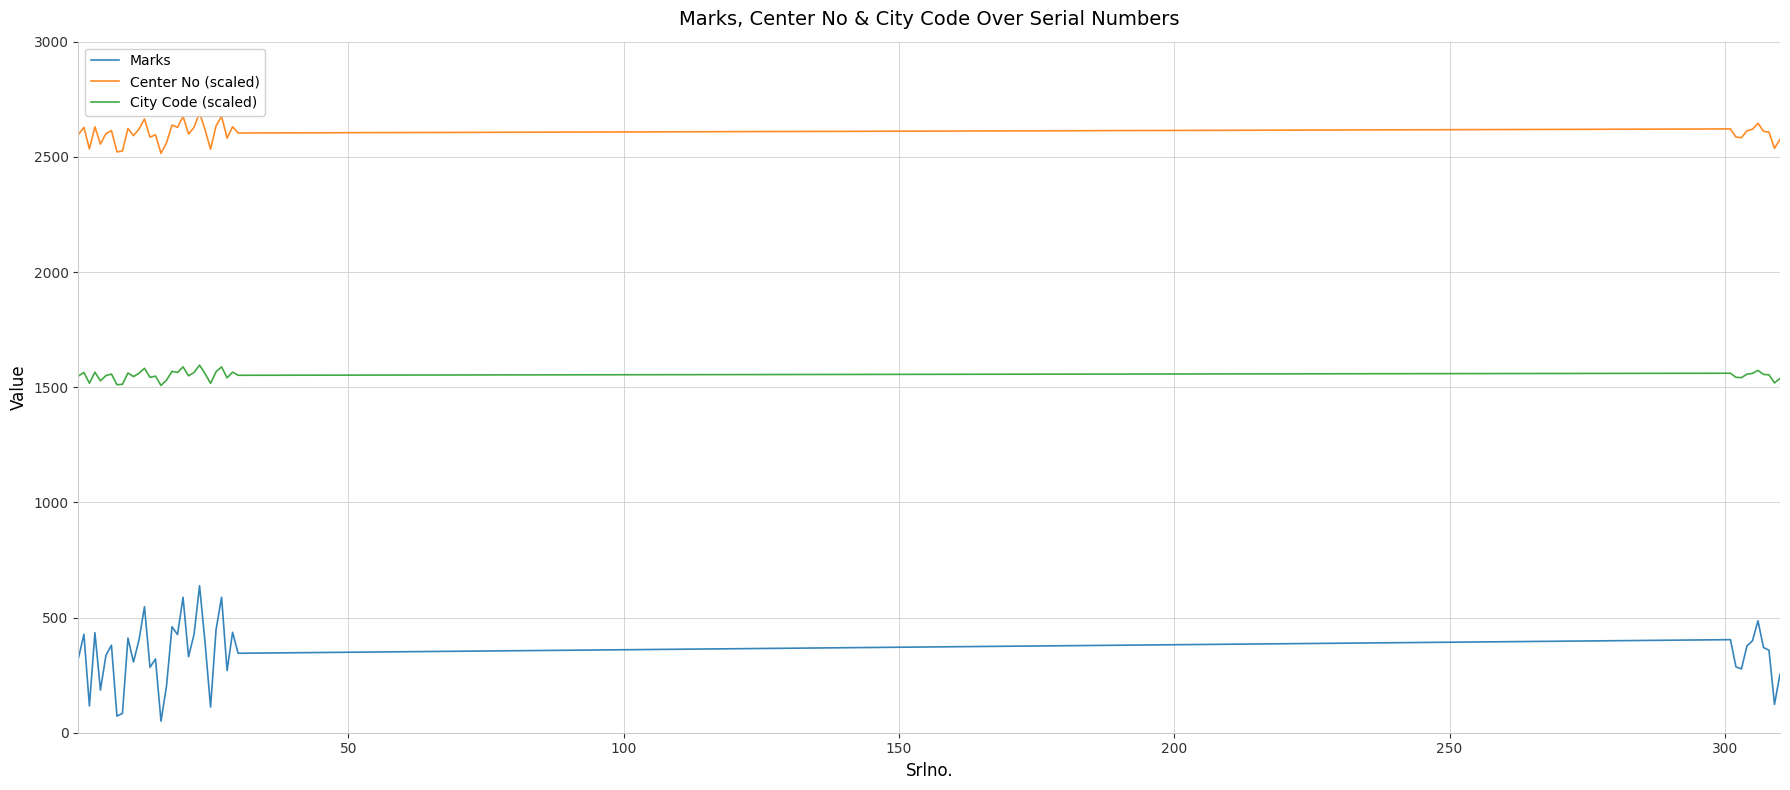

Does the chart display data point markers on the line(s)?

No